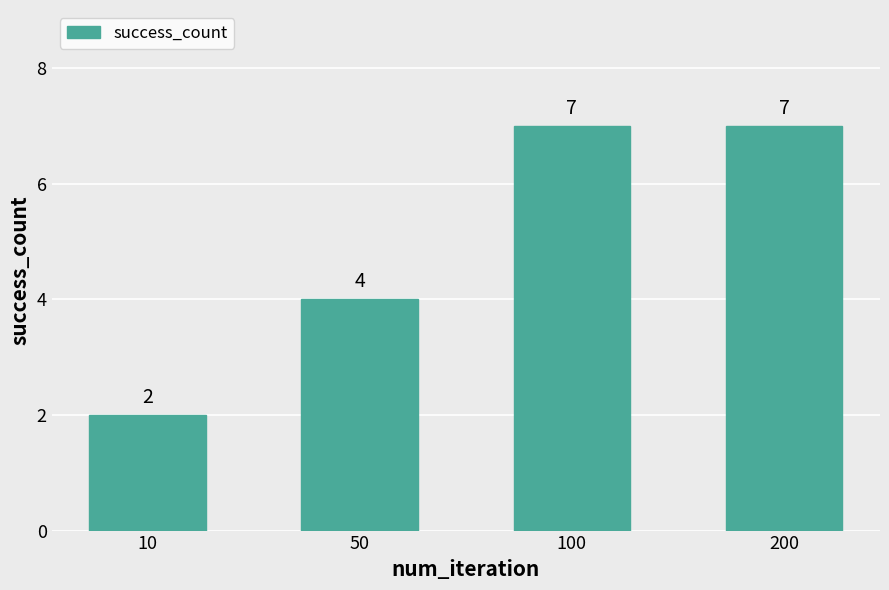

At which label is the value closest to 4?

50